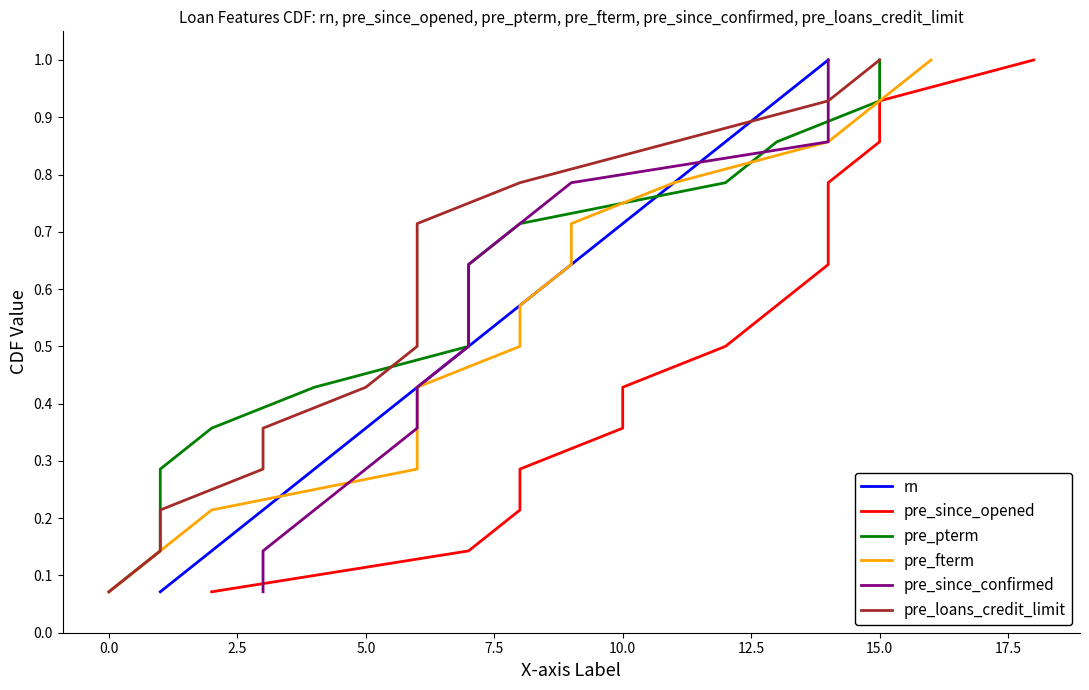

Does the chart have visible grid lines?

No